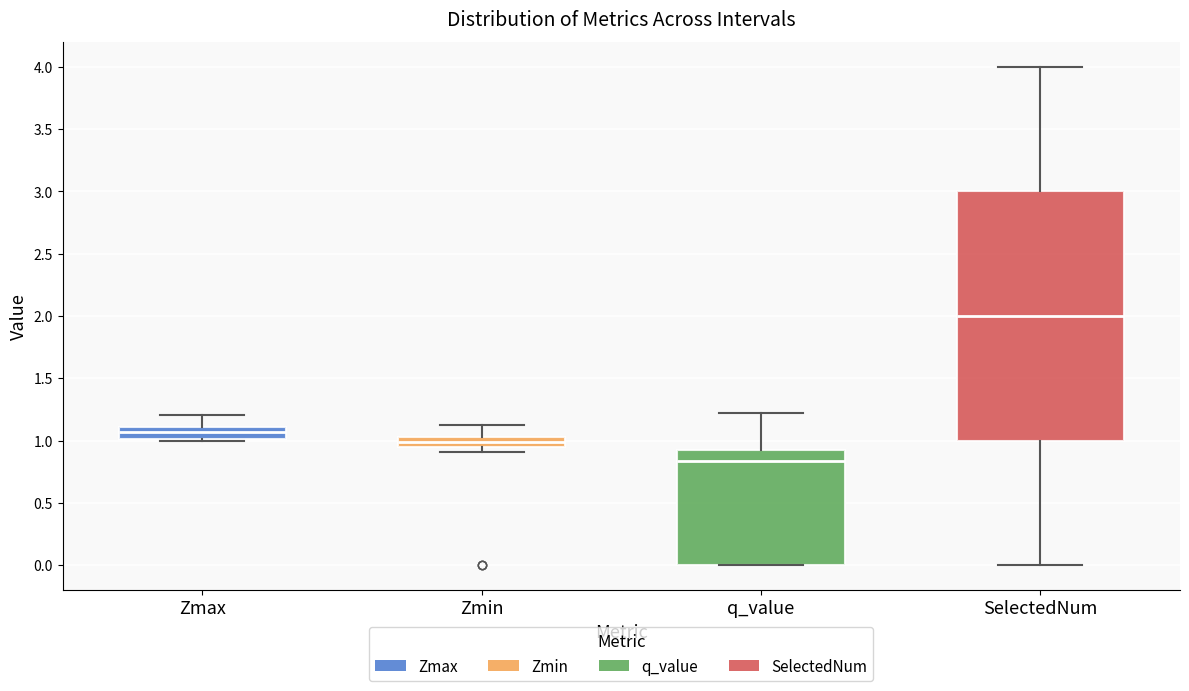

Which box has the highest median line?

SelectedNum